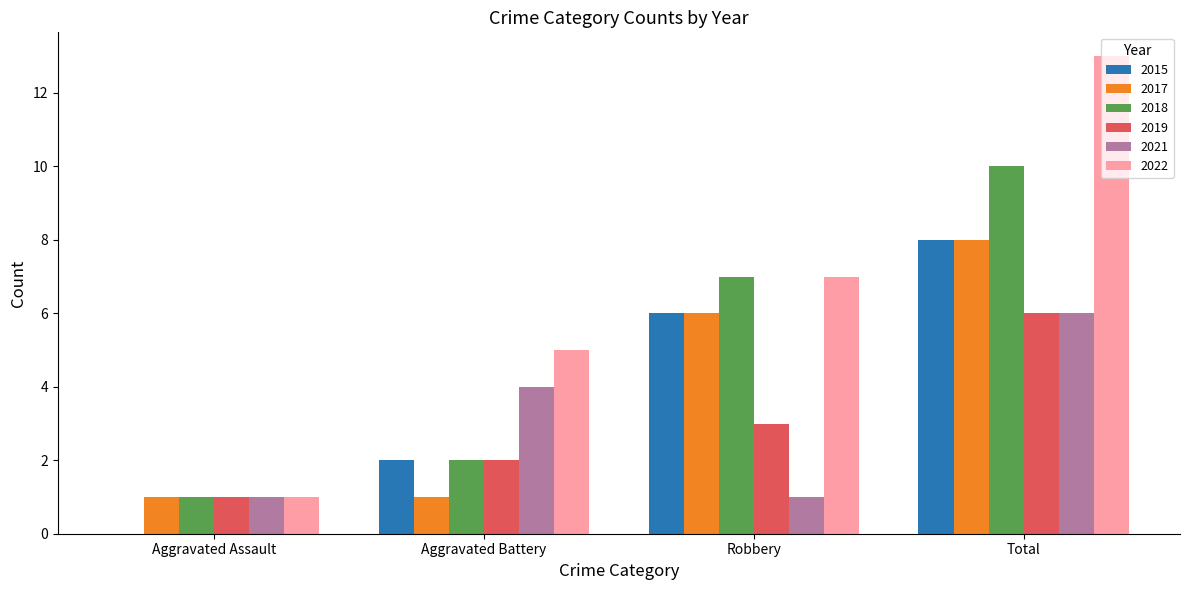

The 2015 series shows 2 at Aggravated Battery. True or false?

True